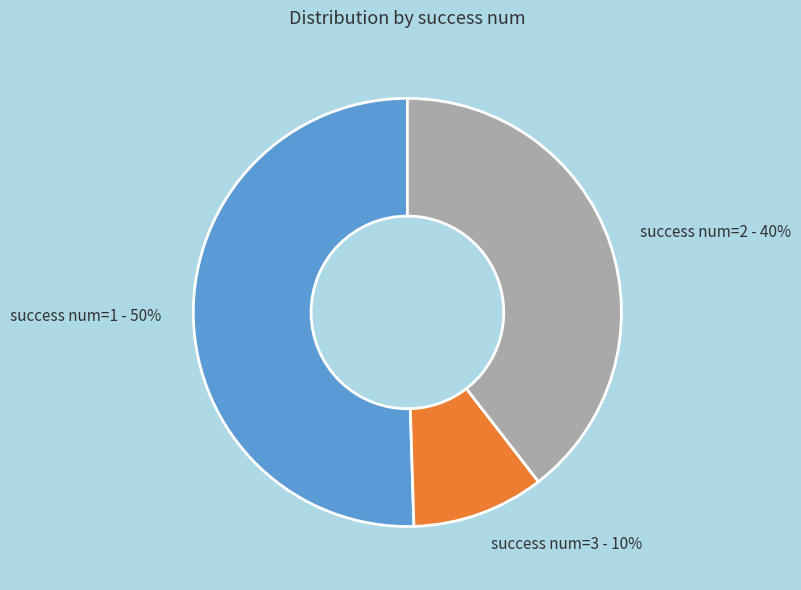

To the nearest percent, what is the difference between the largest and smallest slice percentages?

40%